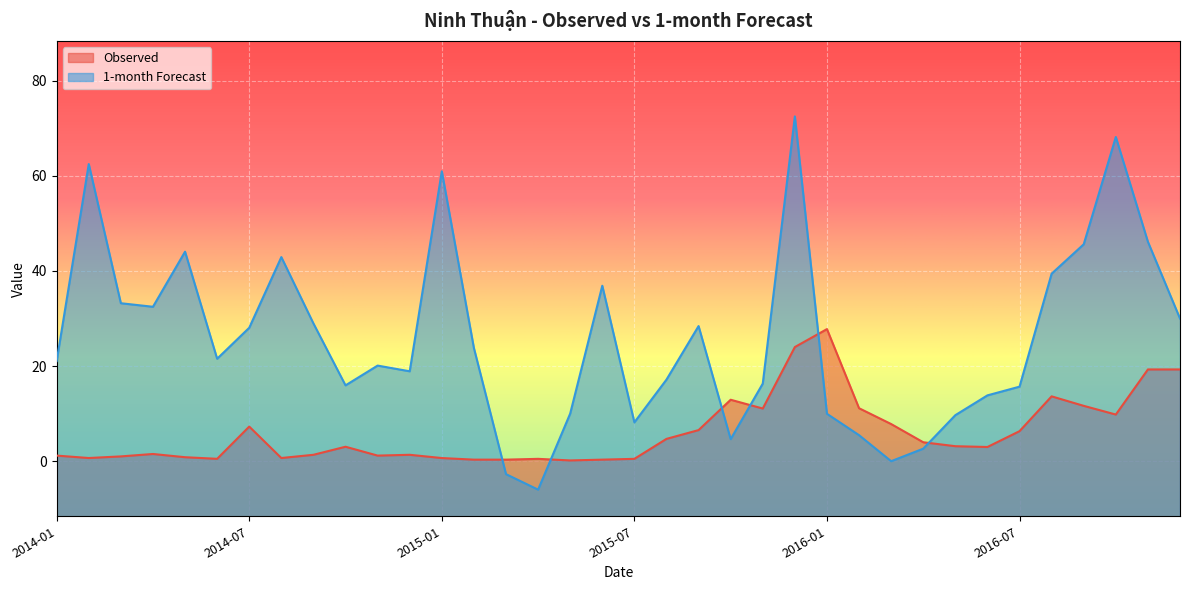

At 2015-04, list the series in order from largest to smallest.

Observed, 1-month